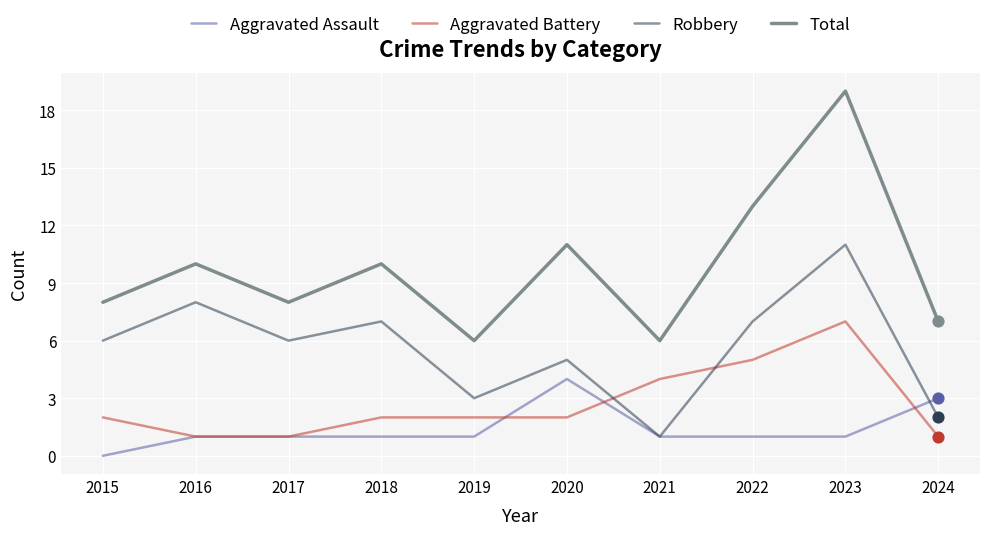

What is the total value across all series at 2018?

20